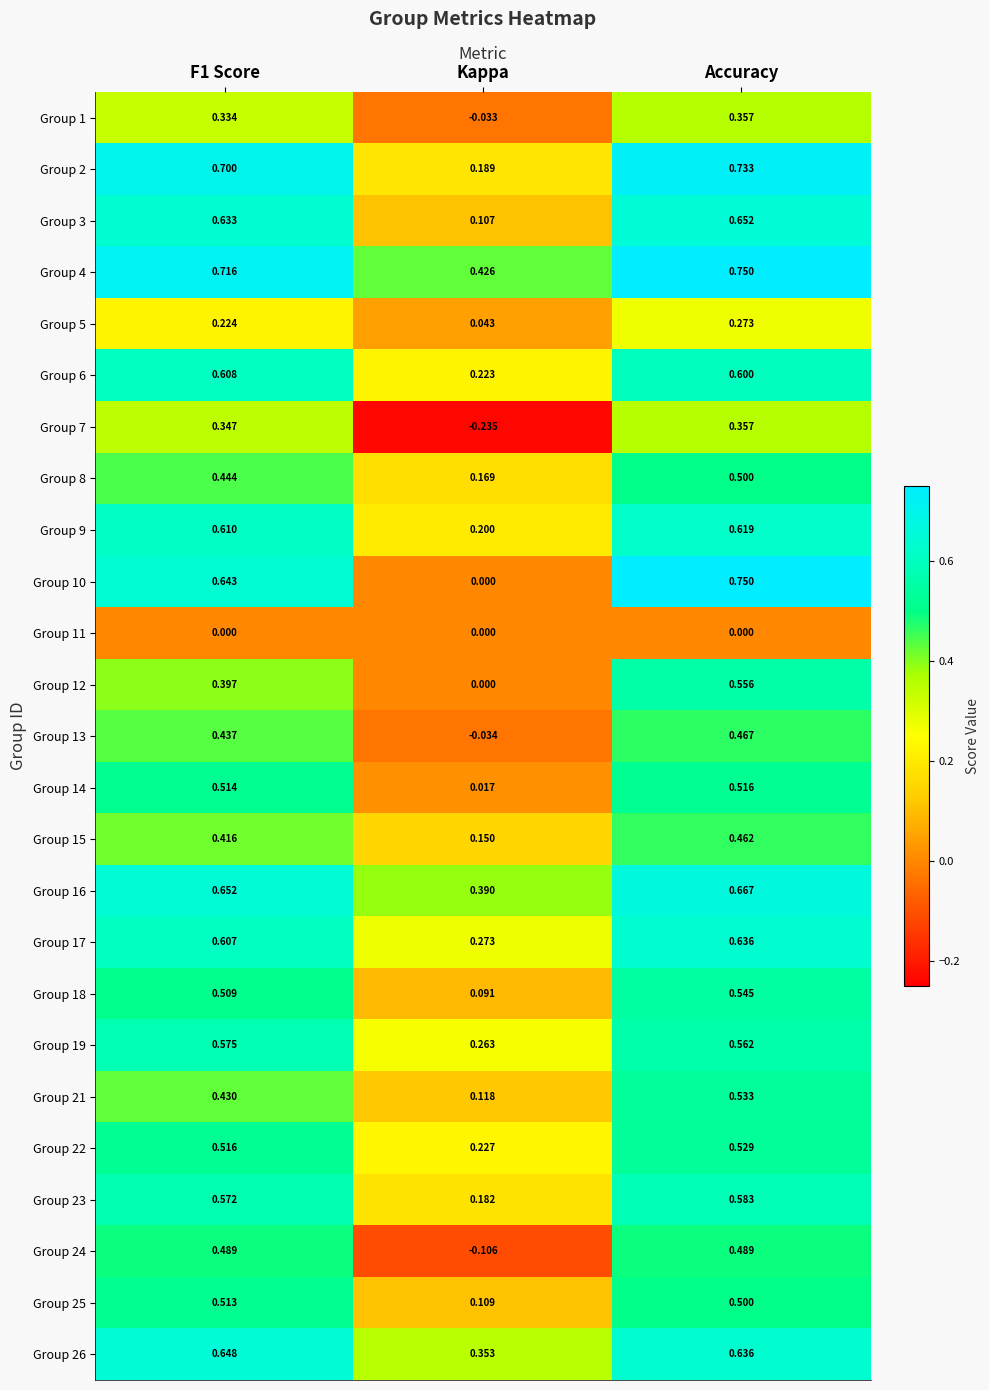

Where is Group 21 nearest to the value 0?

Kappa